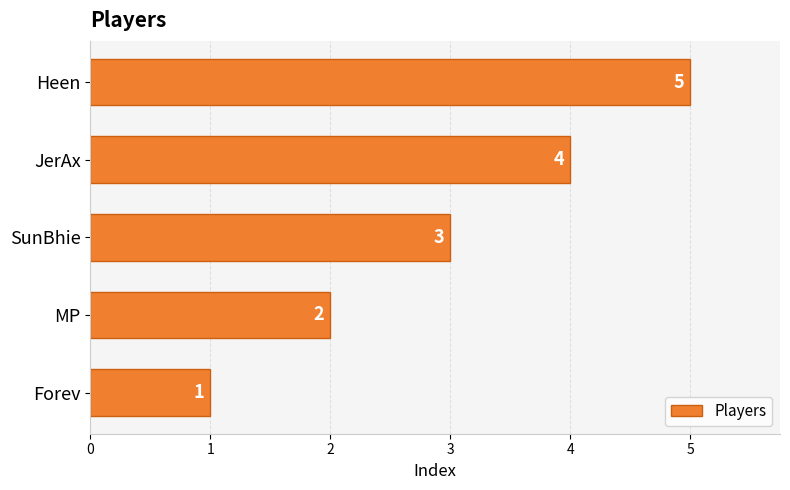

Between SunBhie and MP, which is larger?

SunBhie